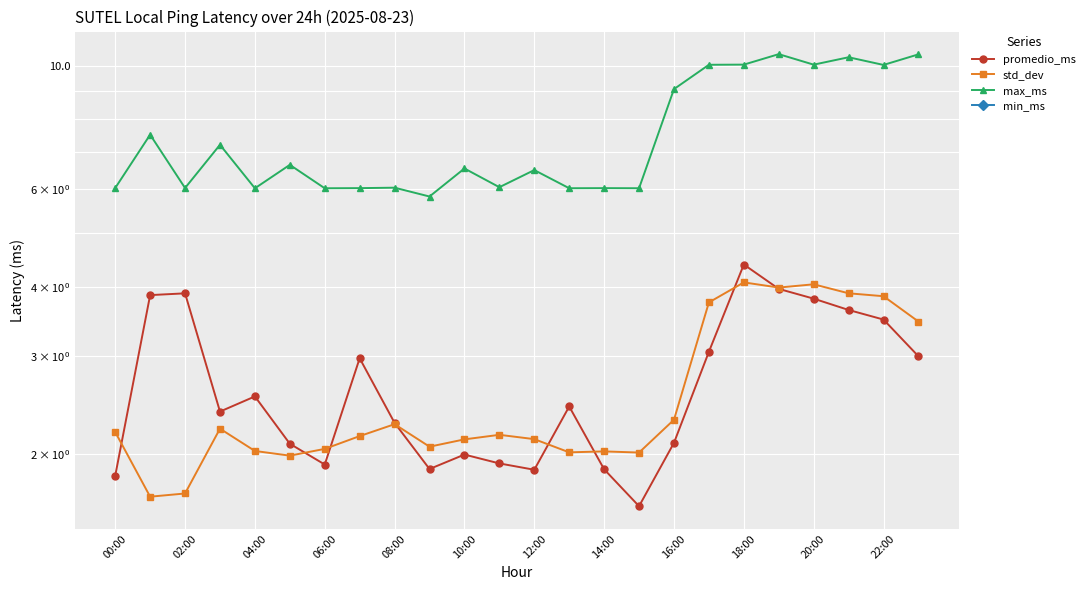

What is the total value across all series at 15?

9.6